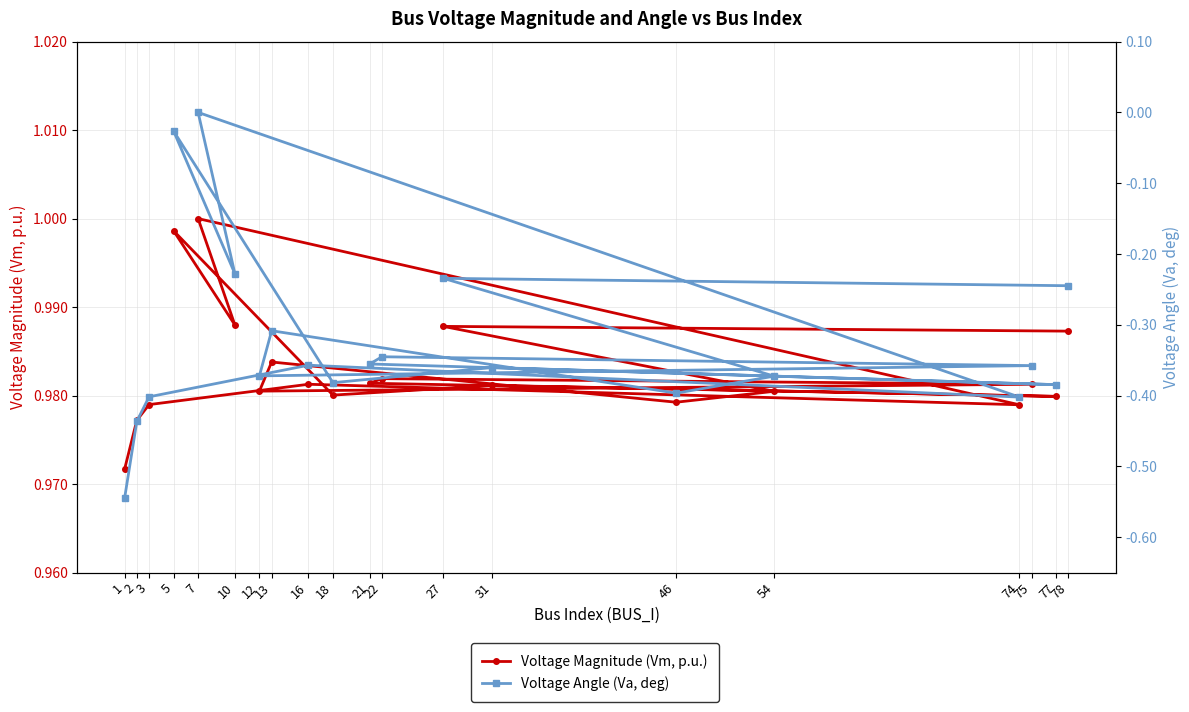

What is the difference between the highest and lowest values at 10?

1.2